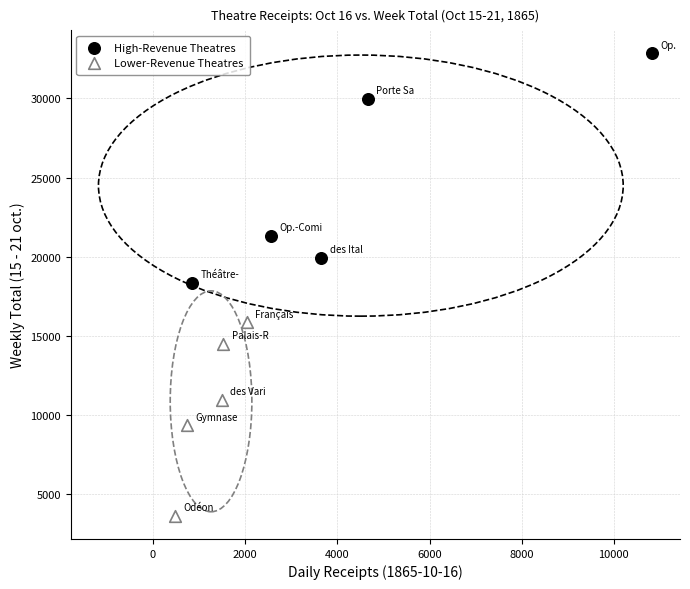

Which series contains the highest Y value?

High-Revenue Theatres